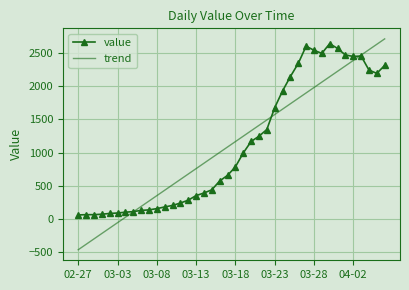

Which series has the widest spread of values?

trend